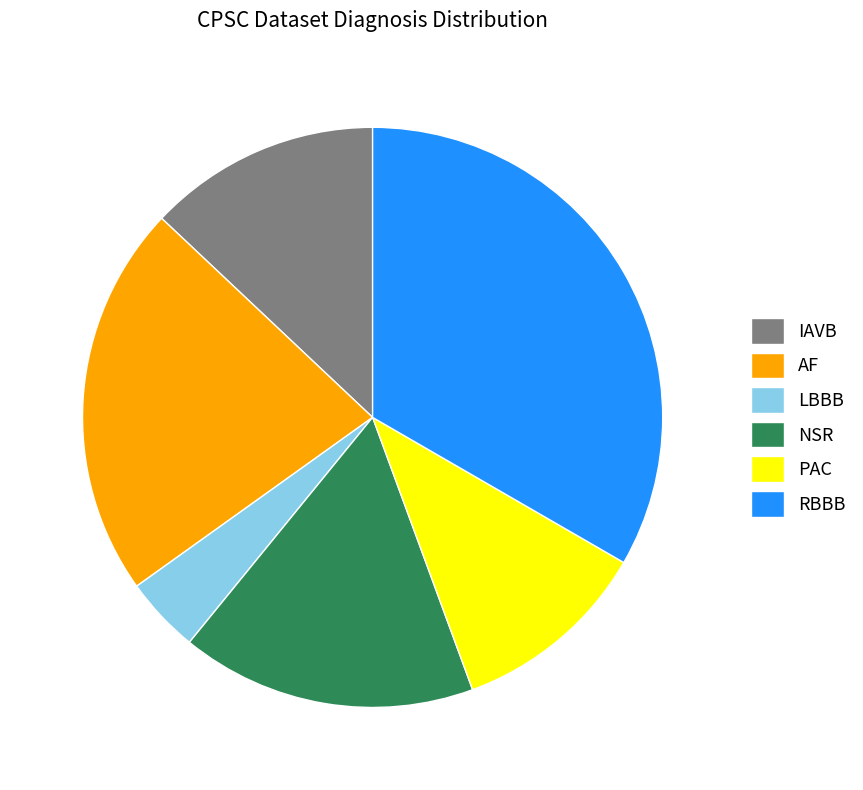

Is the sum of NSR and PAC greater than half?

No